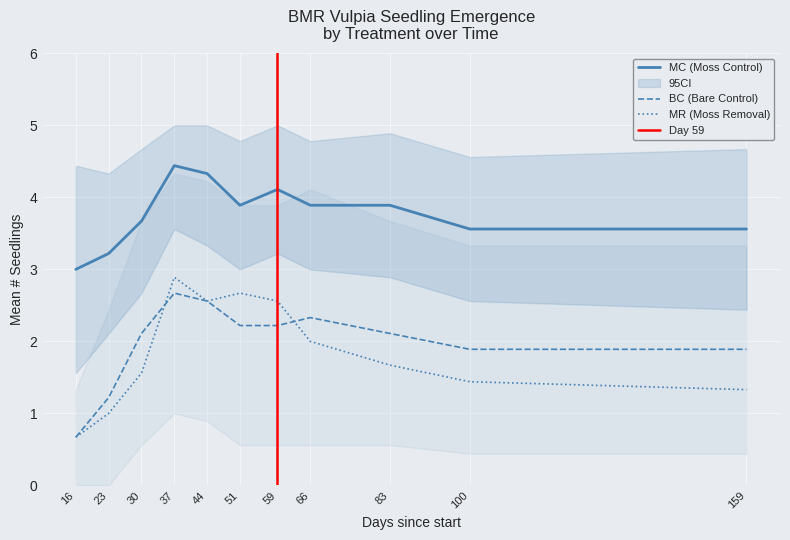

Rank the categories by BC value from highest to lowest.

37, 44, 66, 51, 59, 30, 83, 100, 159, 23, 16